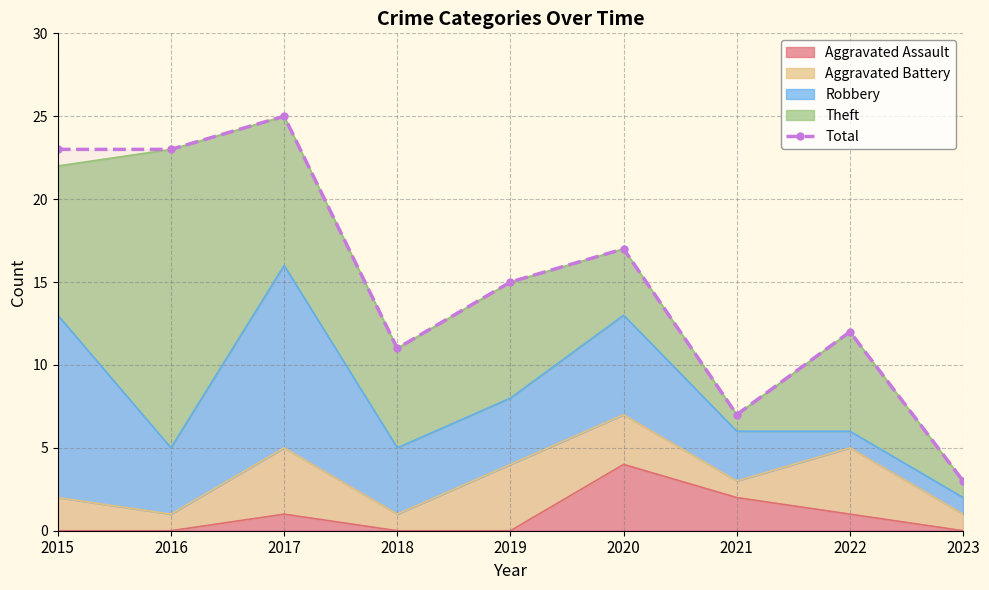

Is it true that the value at 2019 is 25?

False